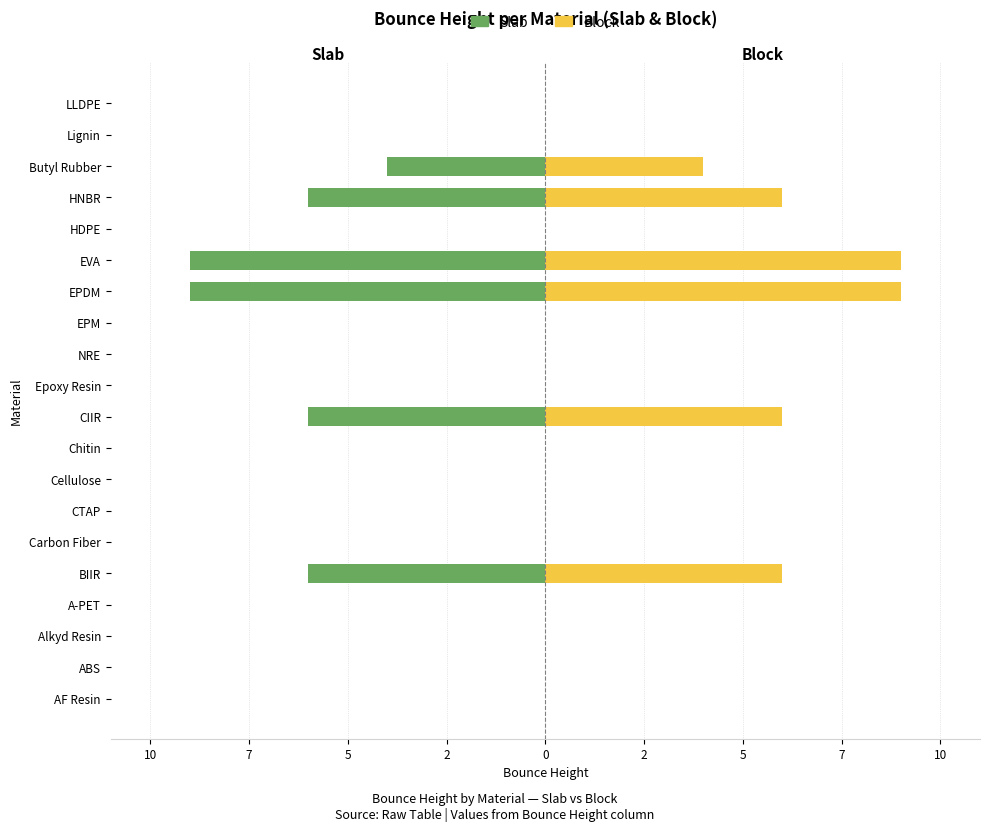

Count the Block Bounce Height values in the range 0 to 6.

18